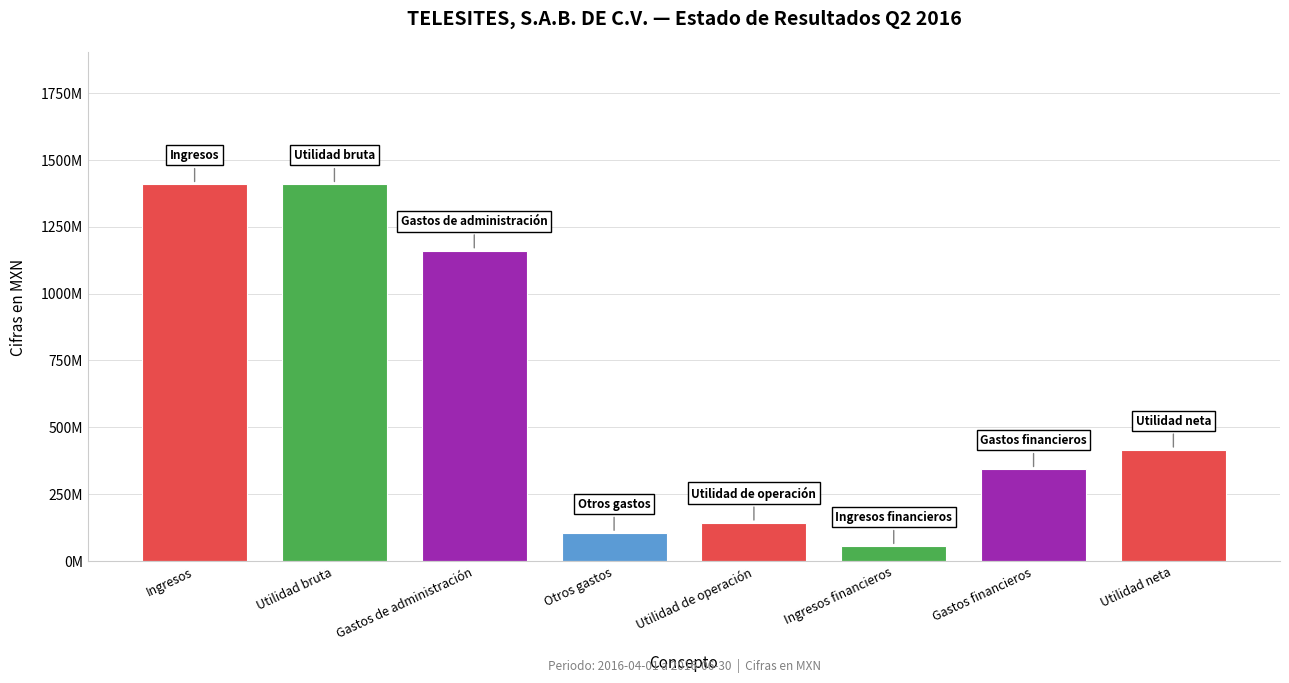

Are the bars horizontal?

No